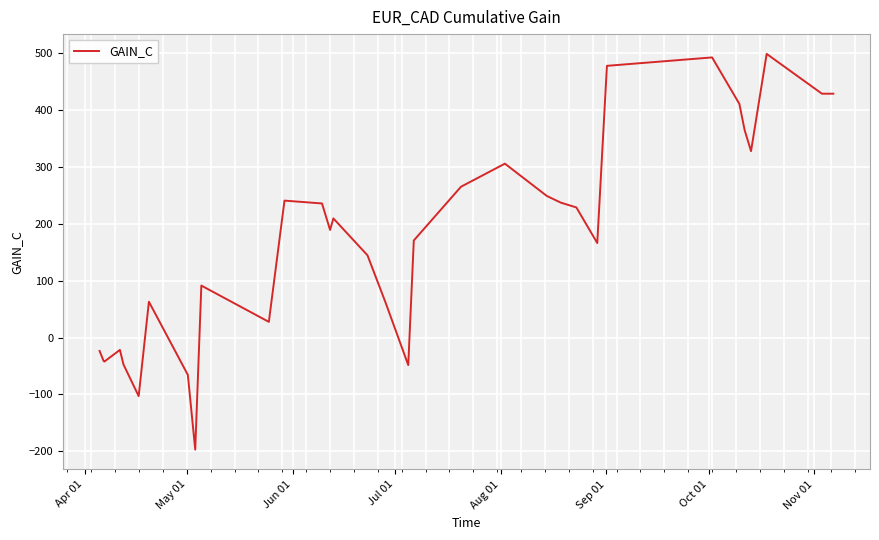

What is the smallest value displayed?

-197.0